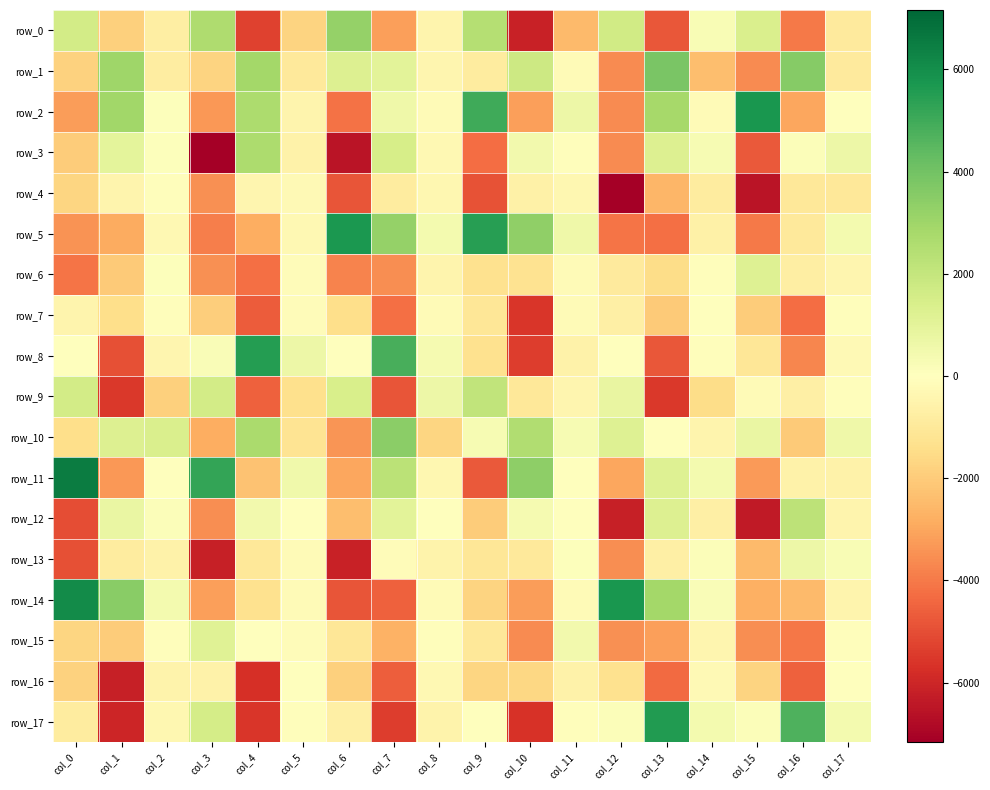

Which series has the widest spread of values?

row_17